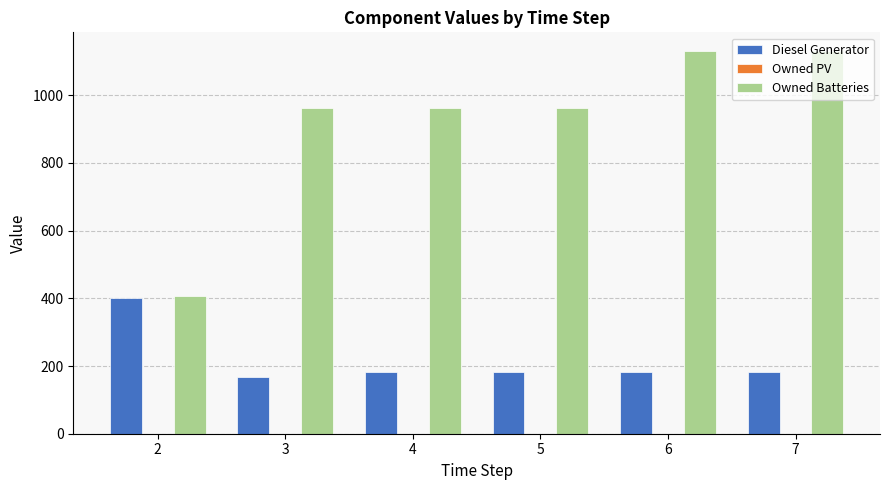

What is the sum of all Diesel Generator values?

1295